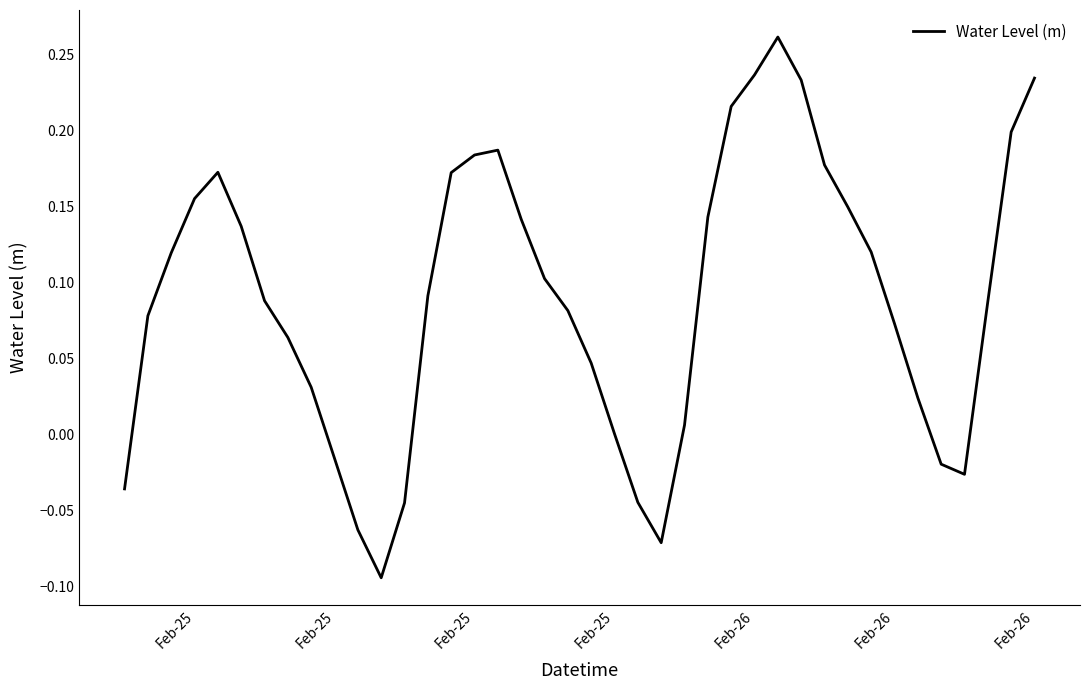

What is the difference between the maximum and minimum values?

0.4